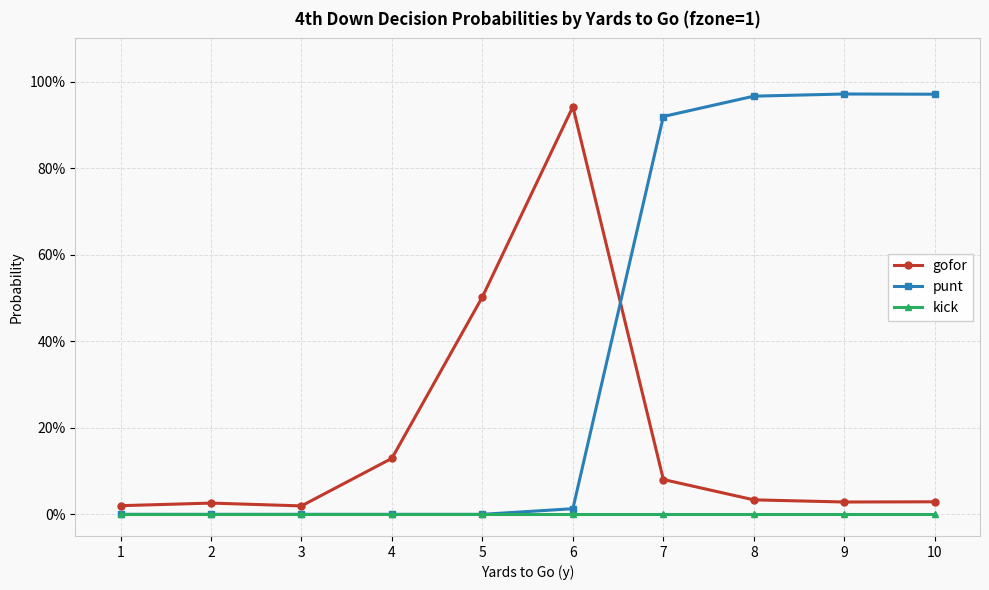

Which series has the widest spread of values?

punt